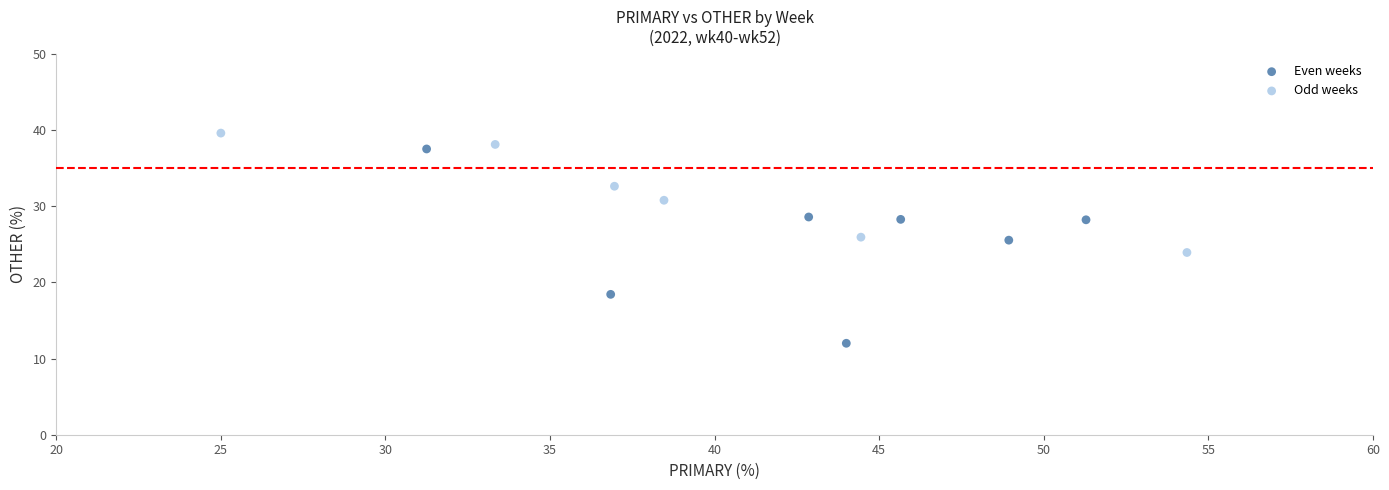

Which series contains the lowest Y value?

Even weeks